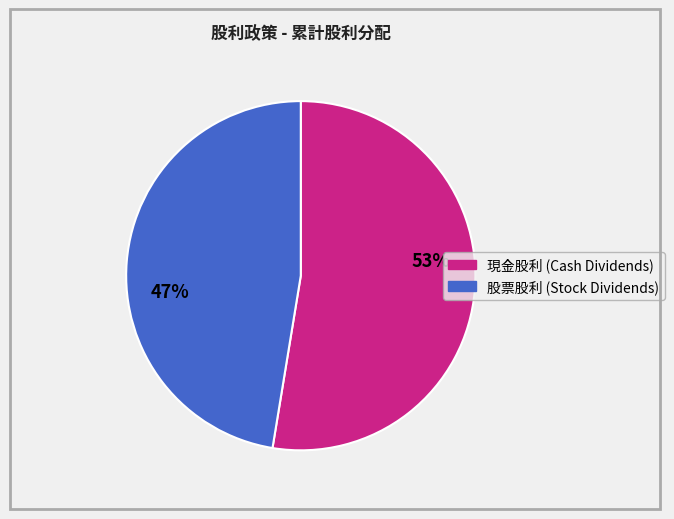

Is there any slice that represents more than half of the pie?

Yes